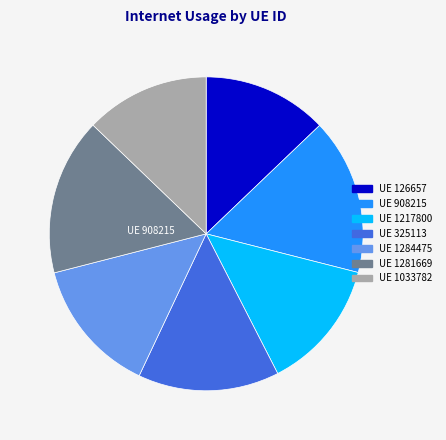

How many slices are in this pie chart?

7